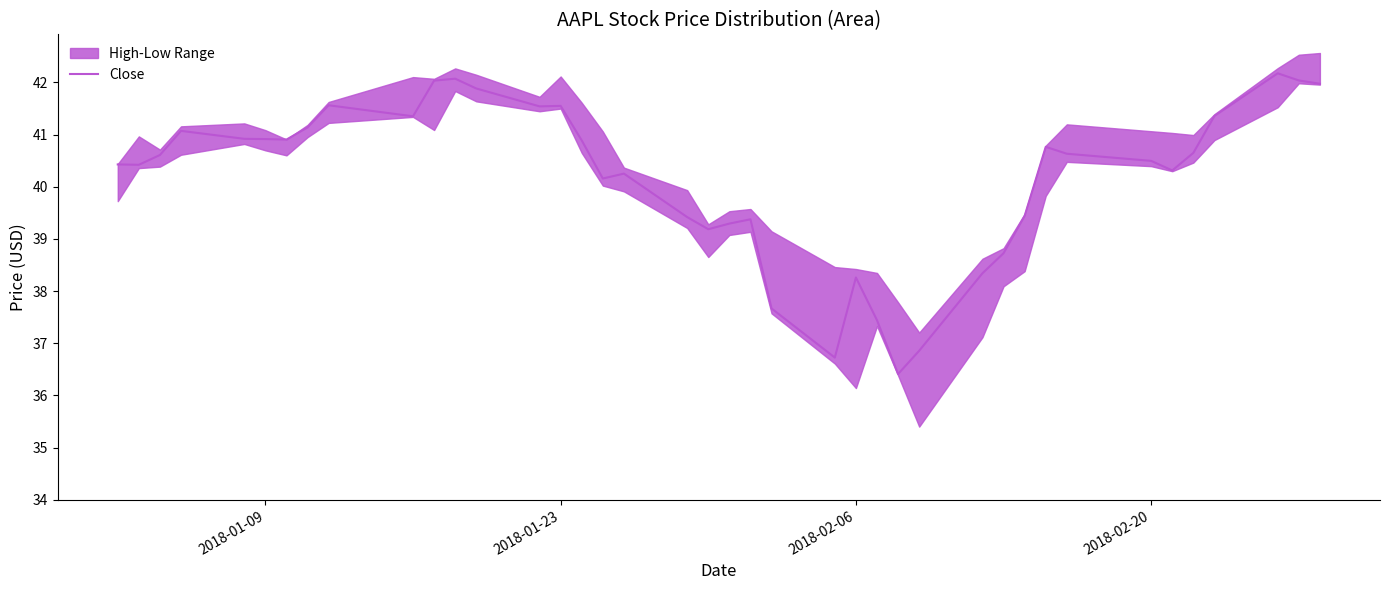

Reading right to left, transcribe all the data shown in this chart.

42.0	42.0	42.2	41.4	40.6	40.3	40.5	40.6	40.8	39.4	38.7	38.3	36.9	36.4	37.4	38.3	36.7	37.7	39.4	39.3	39.2	39.4	40.3	40.2	40.9	41.5	41.5	41.9	42.1	42.0	41.3	41.6	41.1	40.9	40.9	40.9	41.1	40.6	40.4	40.4